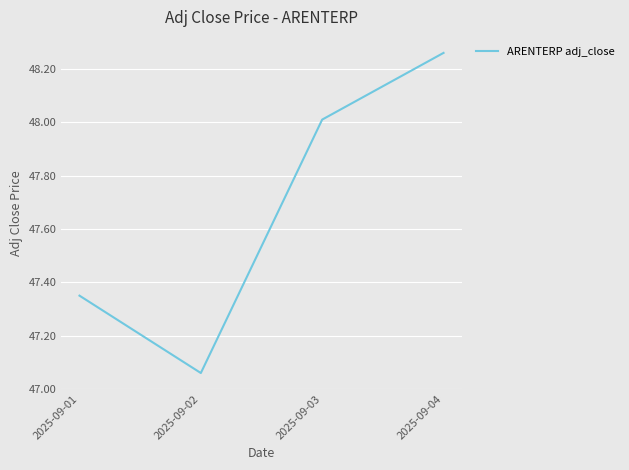

How many lines are shown in the chart?

1